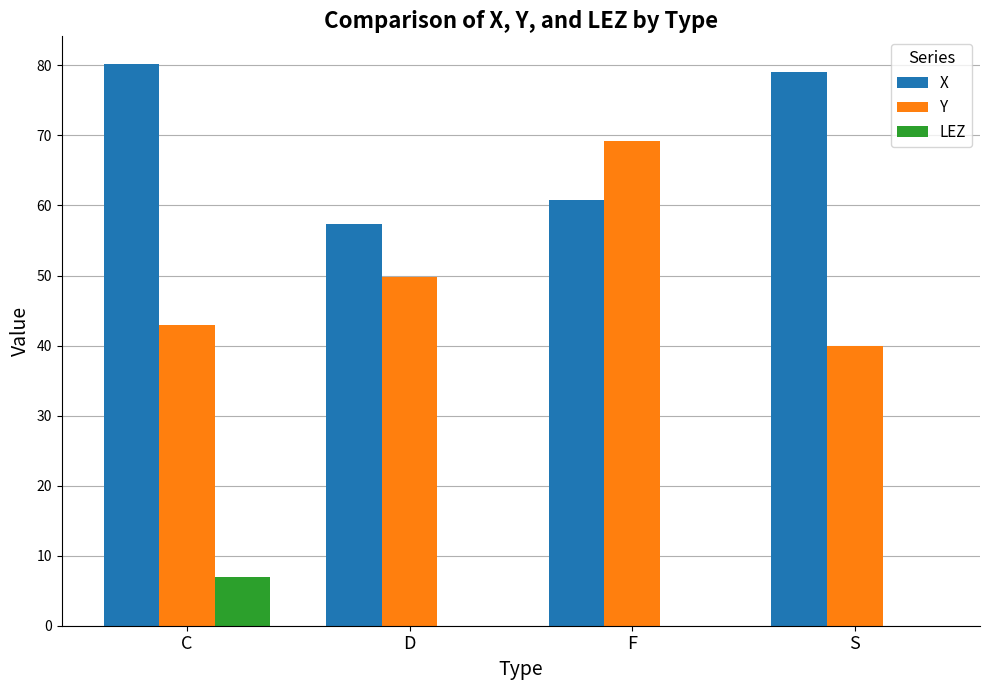

Which series changed the most between C and F?

Y